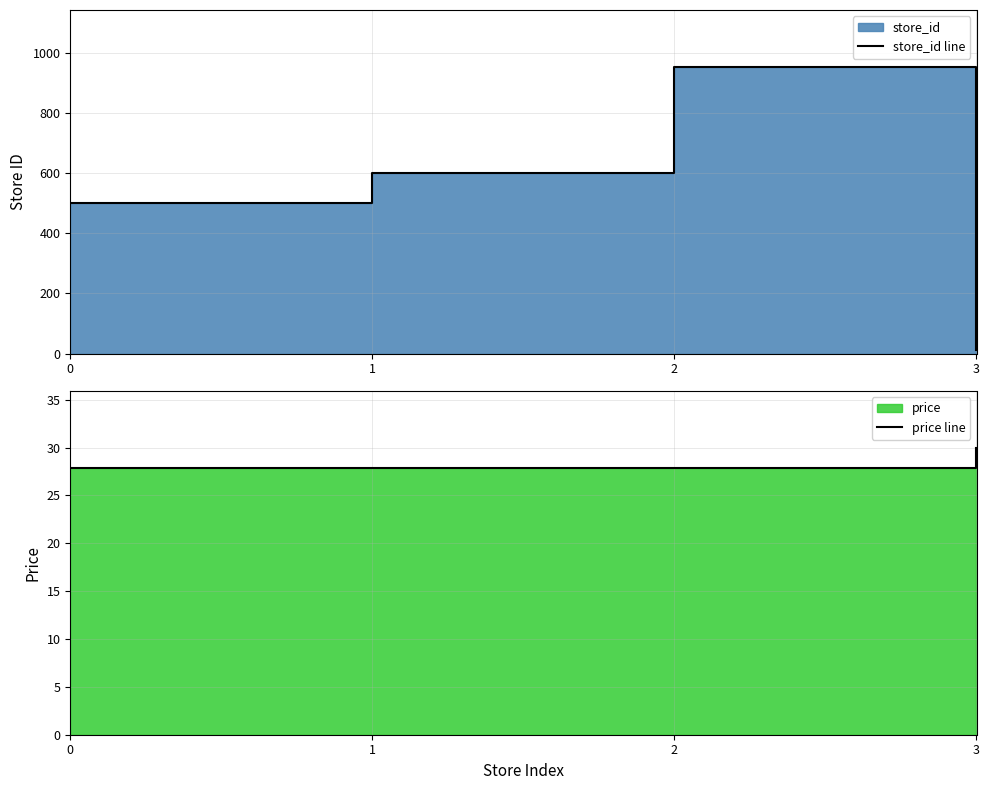

At 0, list the series in order from smallest to largest.

price line, store_id line